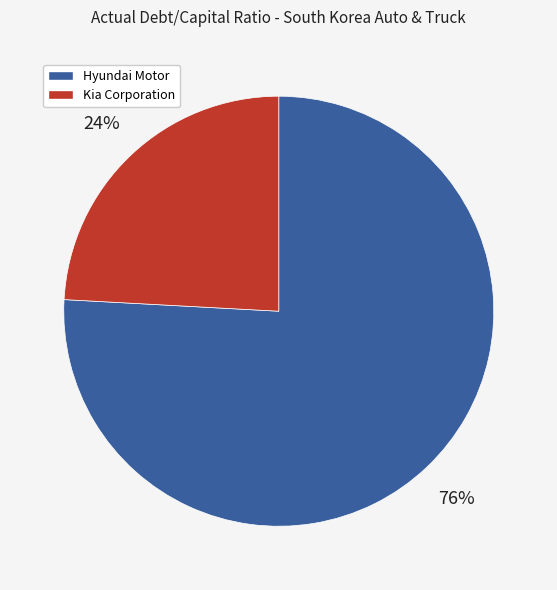

Is there a majority slice in this chart?

Yes